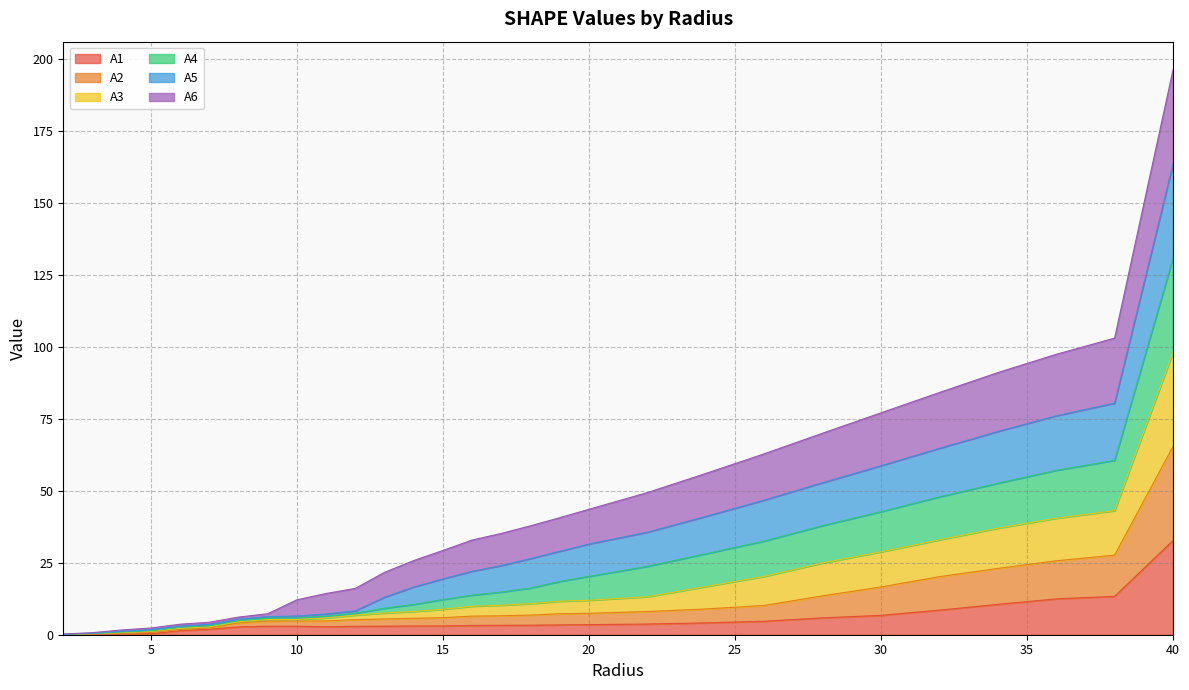

Which label corresponds to the smallest value in the chart?

2.0